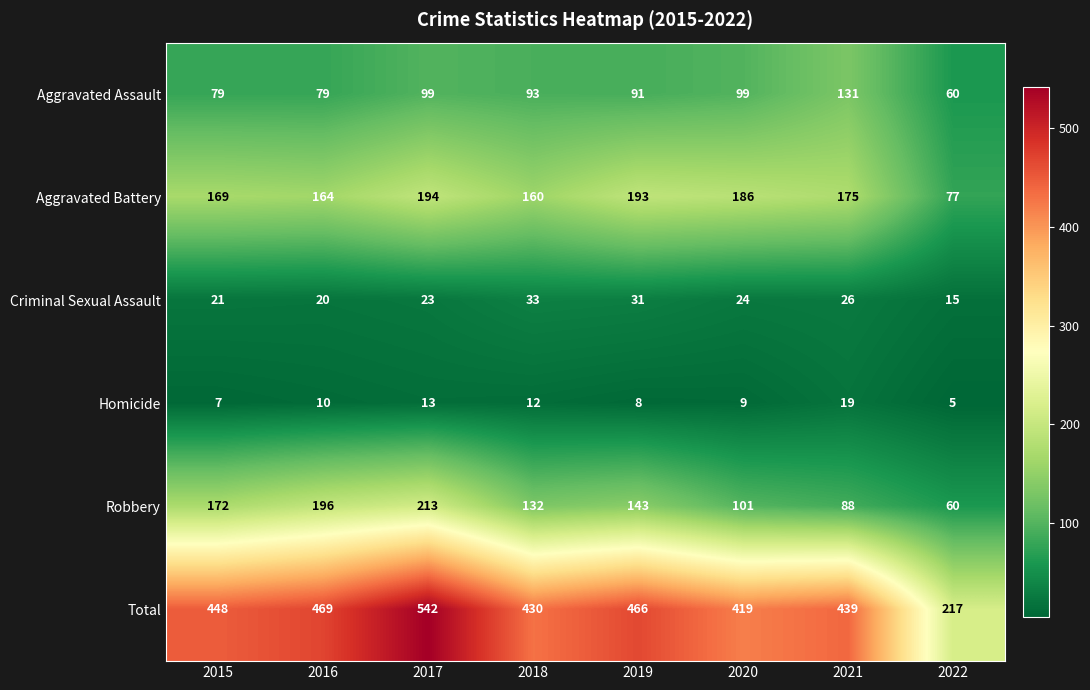

At how many categories does at least one series exceed 299?

7